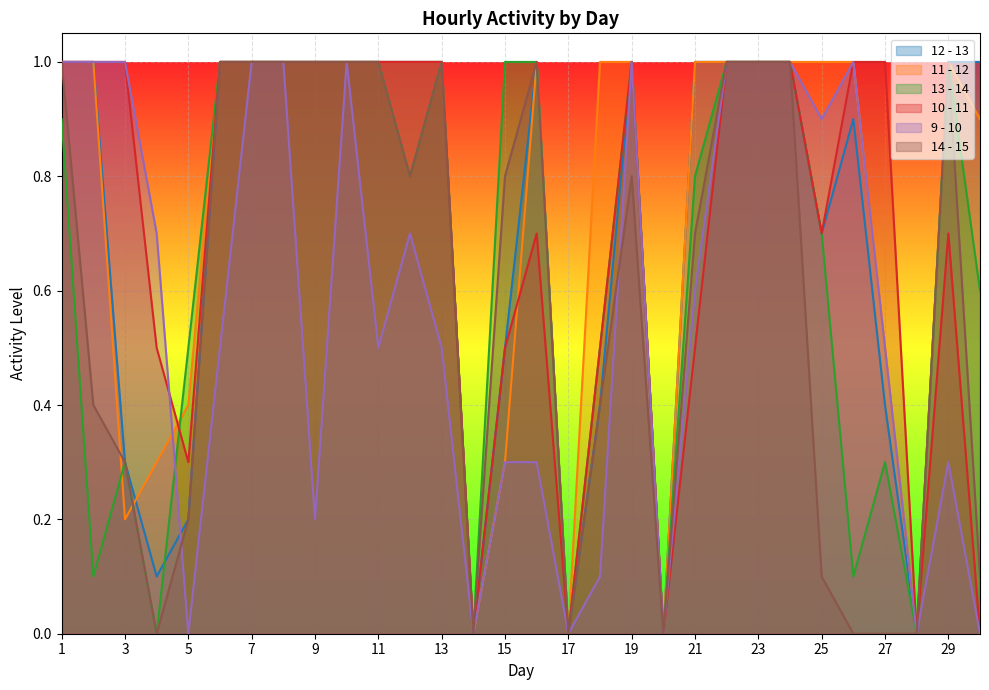

The 10 - 11 series shows 1.0 at 19. True or false?

True